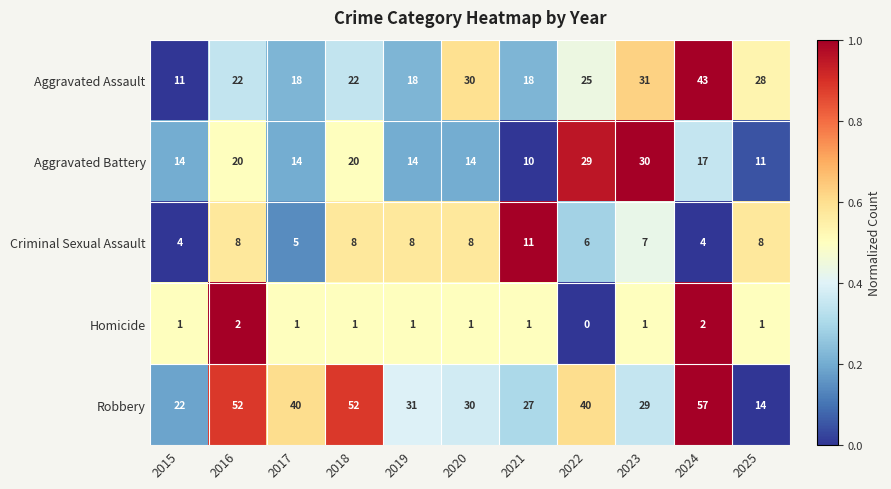

What is the average value of the Robbery series?

36